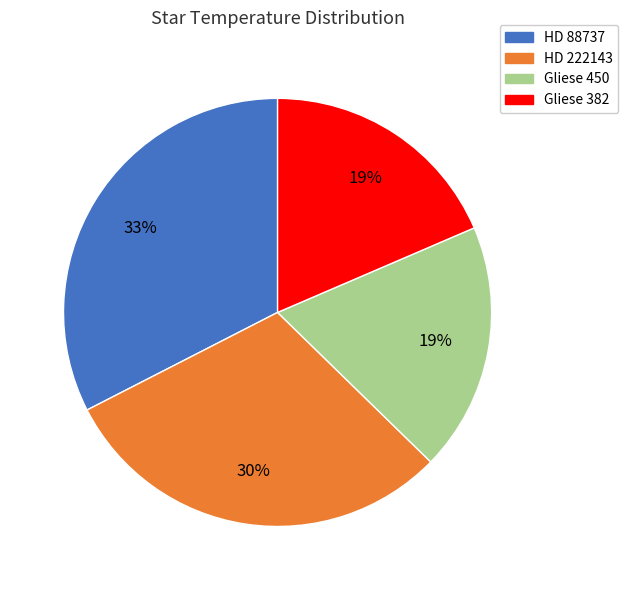

Does HD 222143 represent more than half of the total?

No